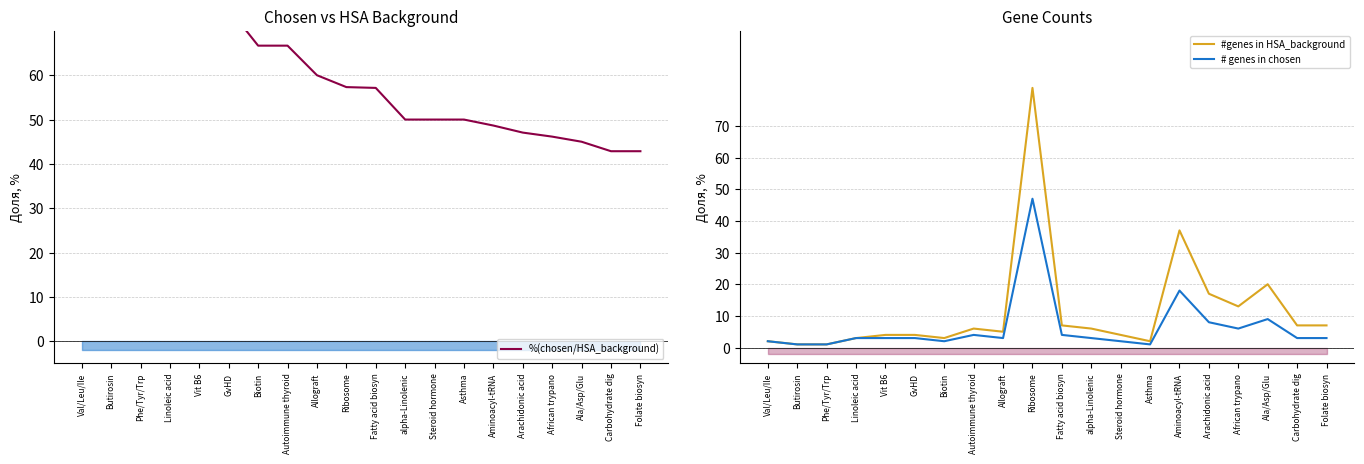

How many data points in %(chosen/HSA_background) are above 57?

11